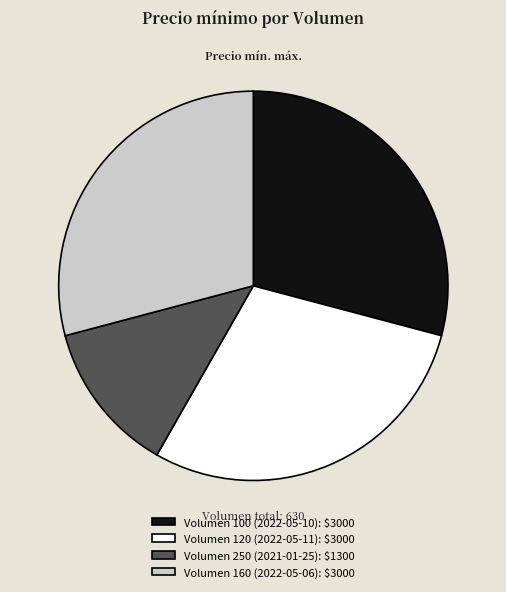

Is there a majority slice in this chart?

No